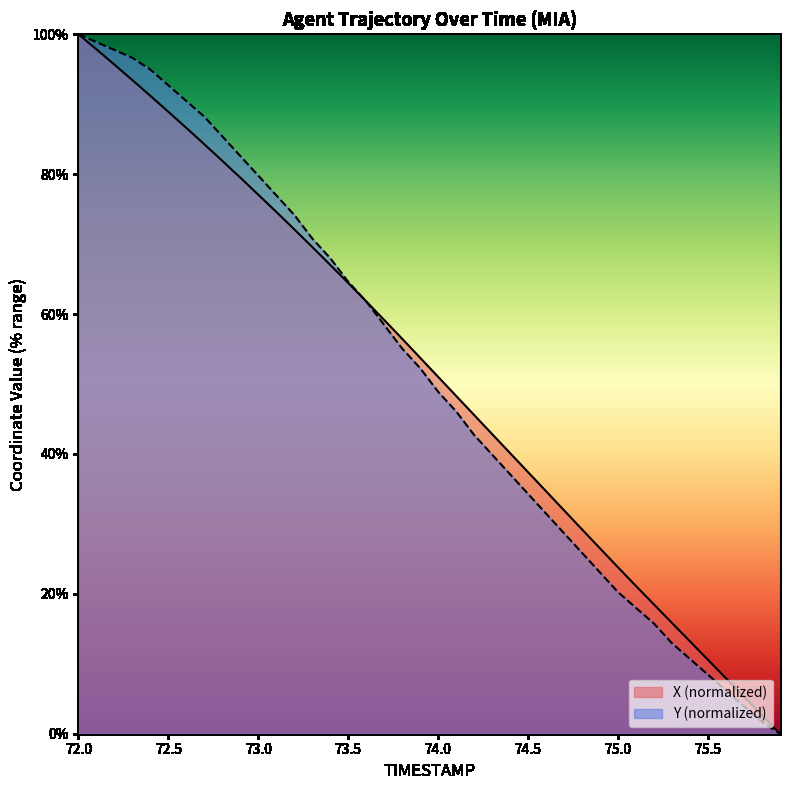

True or false: X and Y cross at least once.

True